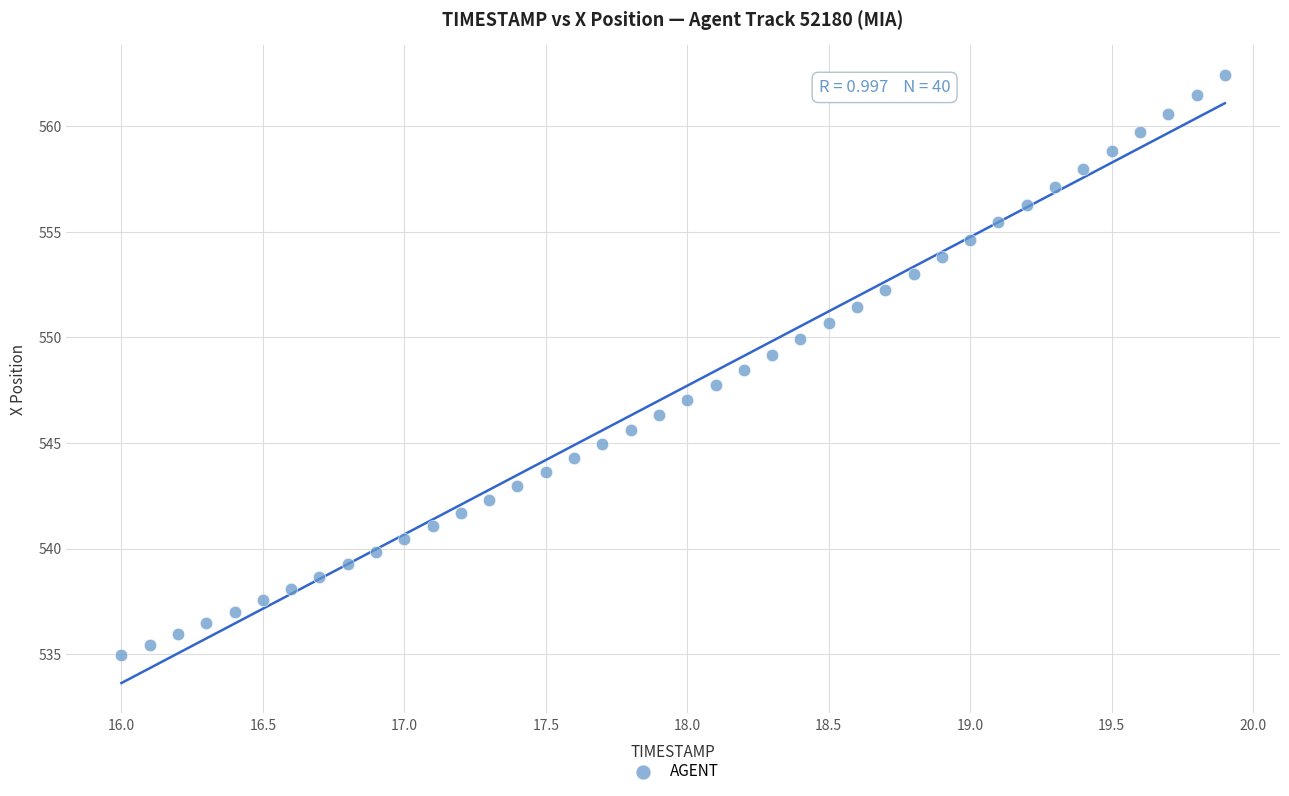

What is the range of X values (max minus min)?

3.9